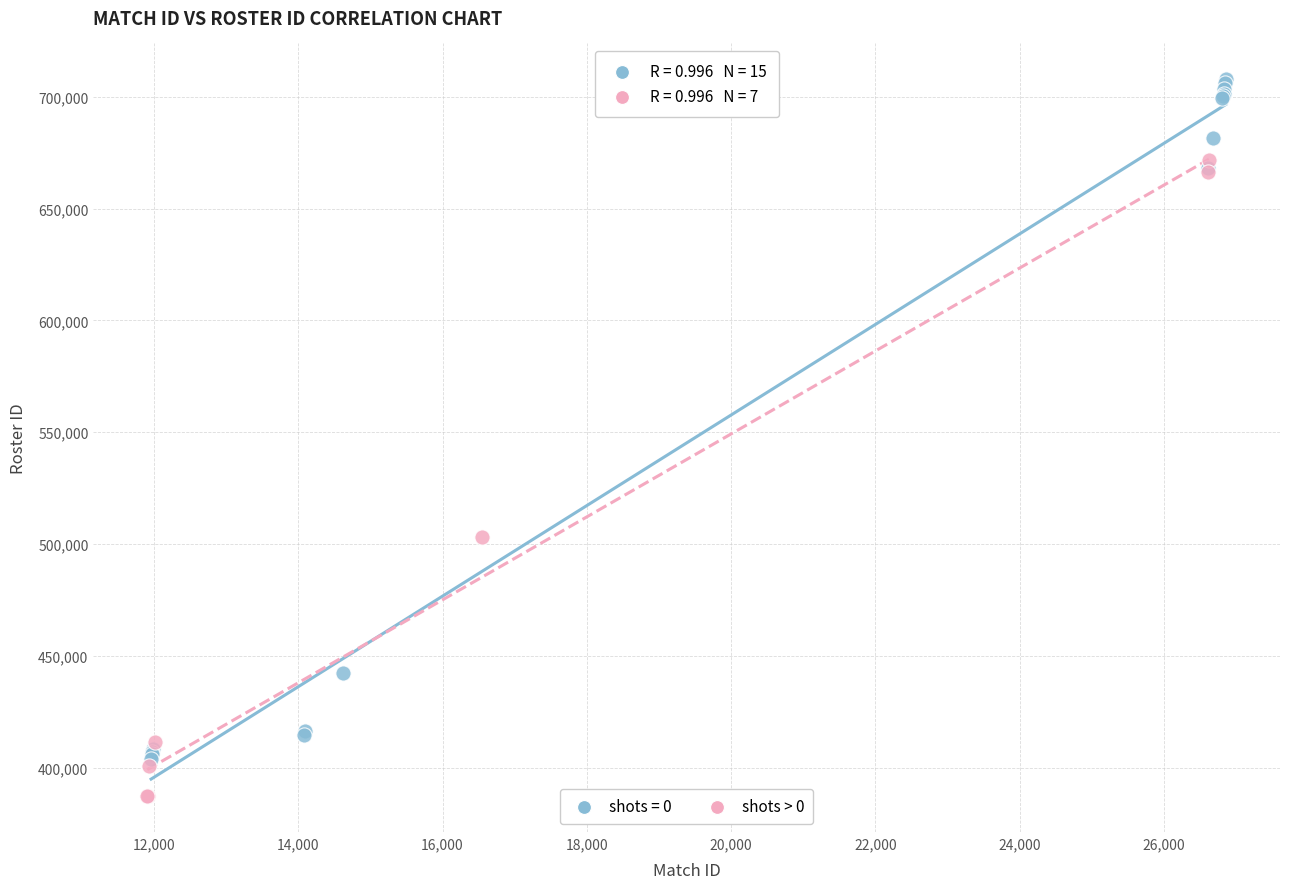

Which series reaches the maximum Y coordinate?

shots = 0